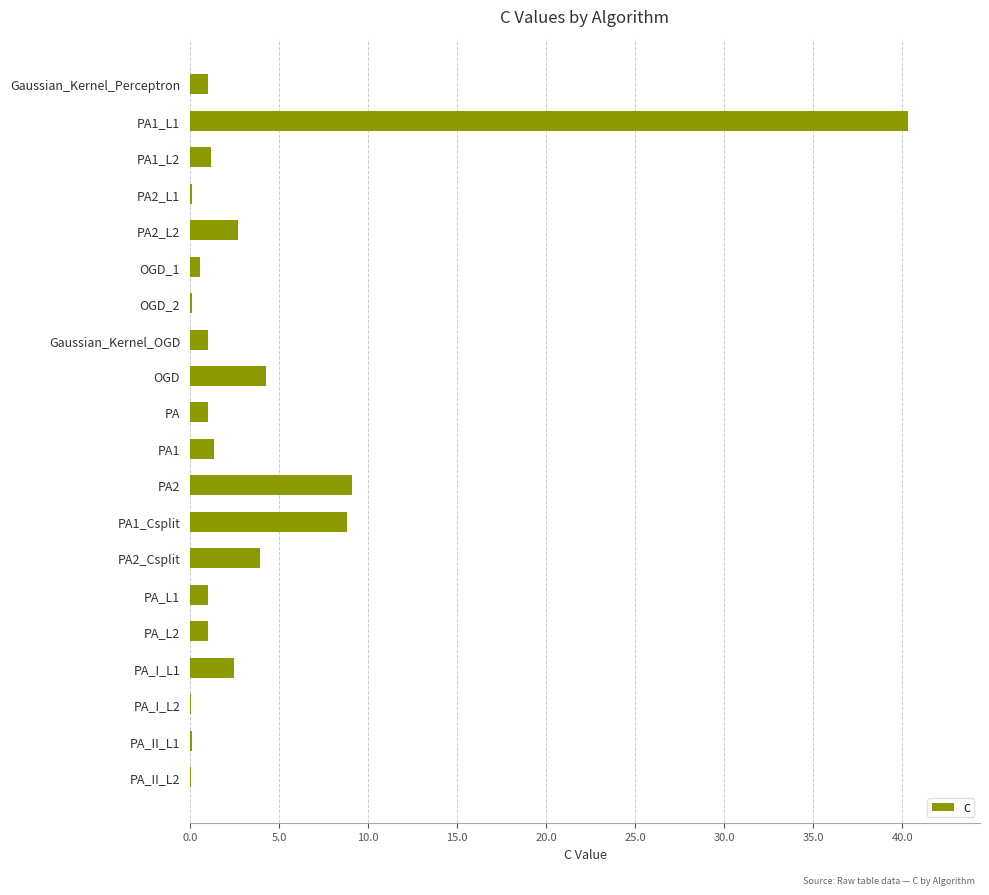

True or false: the data shows 2.7 at PA2_L2.

True